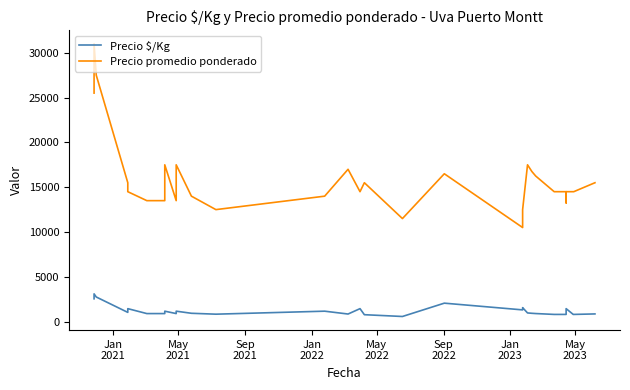

Which series has the largest range (max minus min)?

Precio promedio ponderado